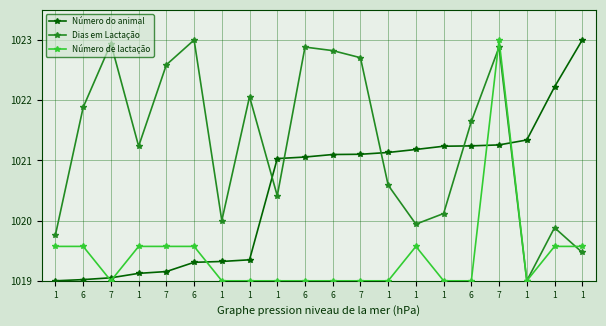

How many series are shown in this chart?

3